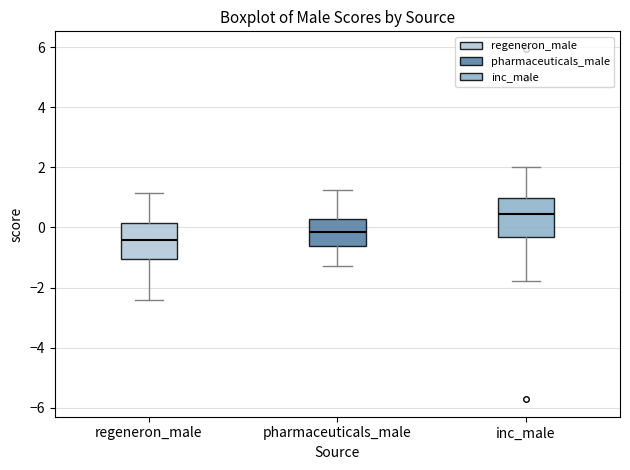

Reading left to right, read every box against the y-axis: the position of its median line, the range the box covers, and the ends of its whiskers. The values are not printed on the chart, so give them approximately, as read against the axis.

regeneron_male: median -0.4, box -1.0 to 0.2, whiskers -2.4 to 1.2
pharmaceuticals_male: median -0.2, box -0.6 to 0.2, whiskers -1.2 to 1.2
inc_male: median 0.4, box -0.4 to 1.0, whiskers -1.8 to 2.0